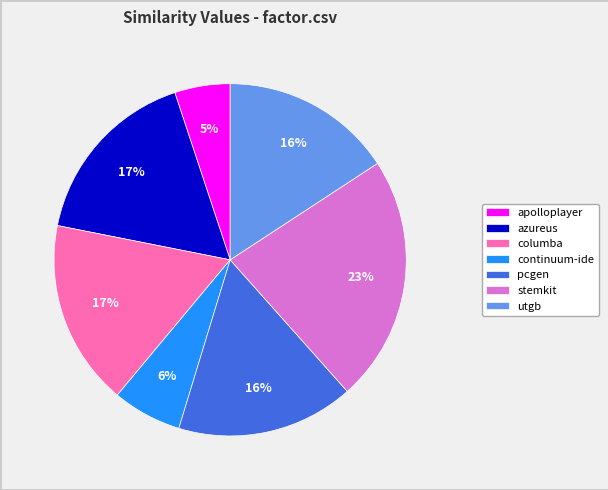

How many segments does this pie chart have?

7